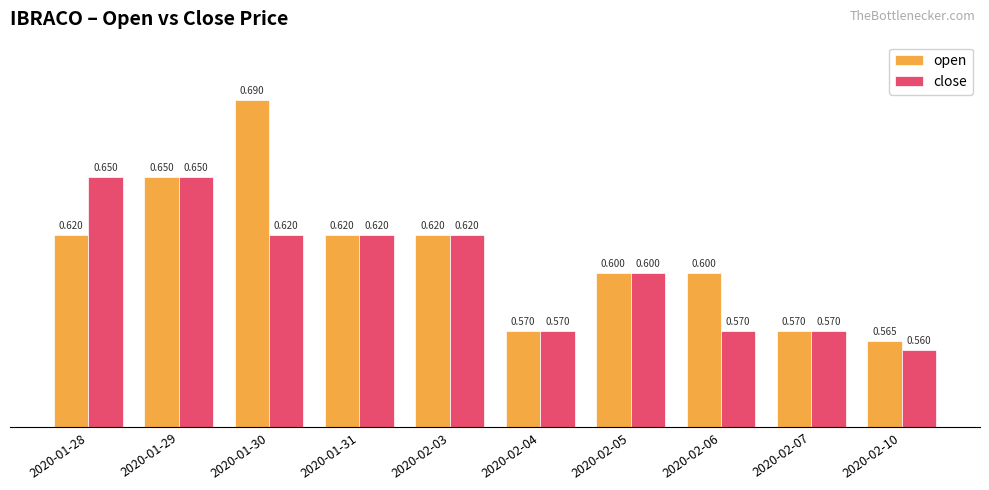

At which category does the chart reach its minimum across all series?

2020-02-10